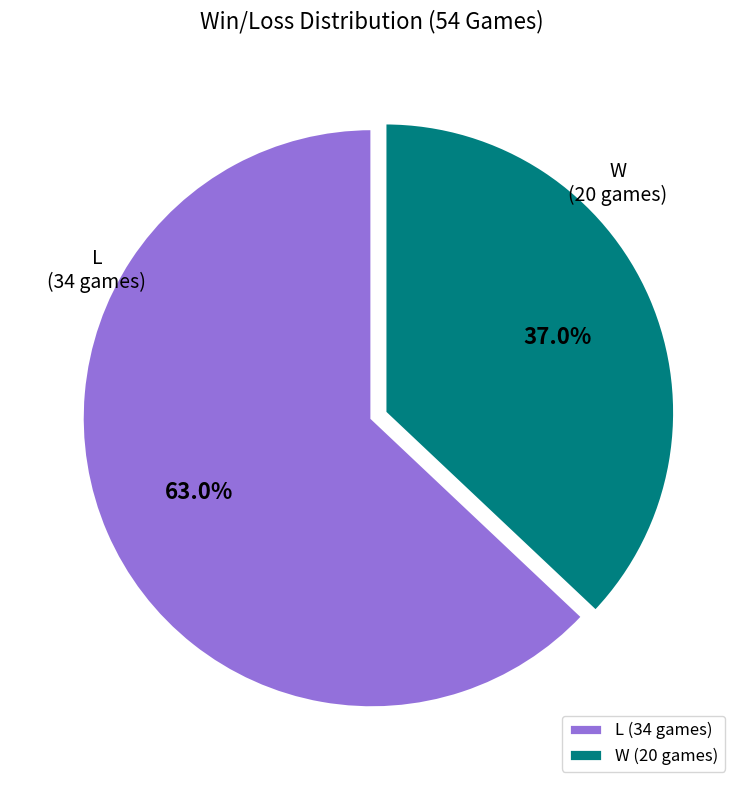

Which category accounts for the majority?

L